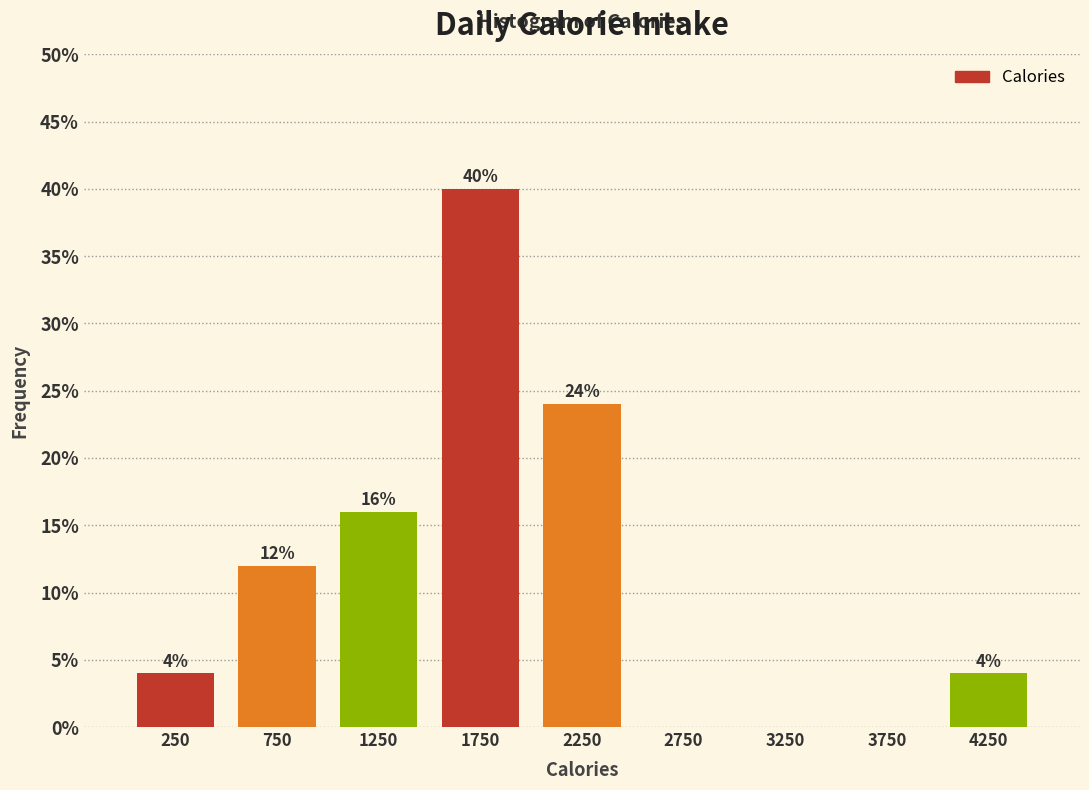

Reading right to left, extract all data points from this chart.

4250=4	3750=0	3250=0	2750=0	2250=24	1750=40	1250=16	750=12	250=4